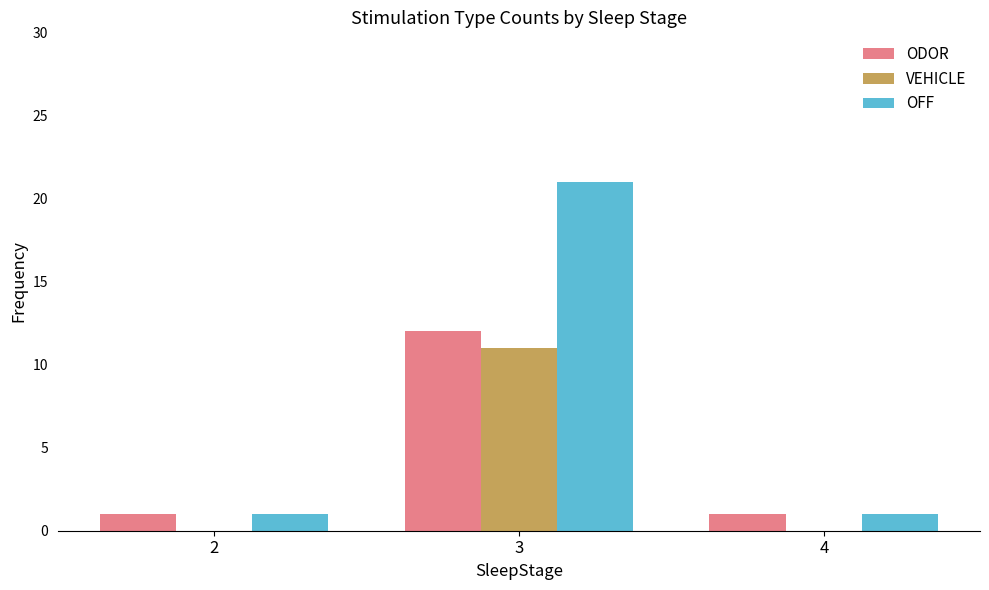

Count the number of data series in this chart.

3